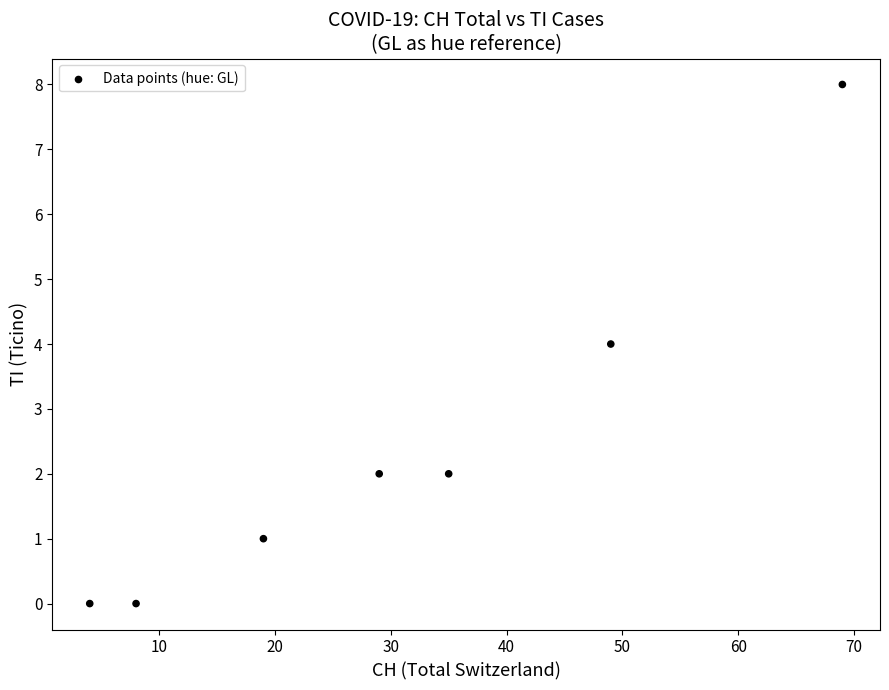

What is the range of X values (max minus min)?

65